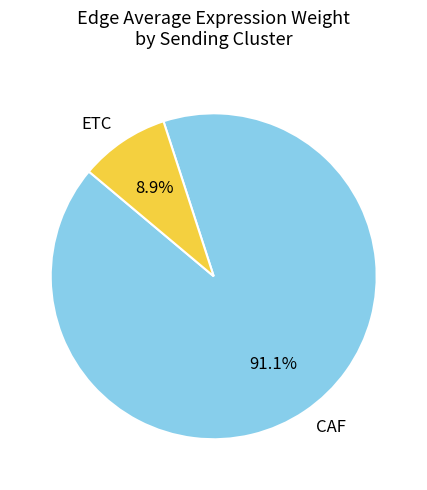

Rank the categories by value from highest to lowest.

CAF, ETC